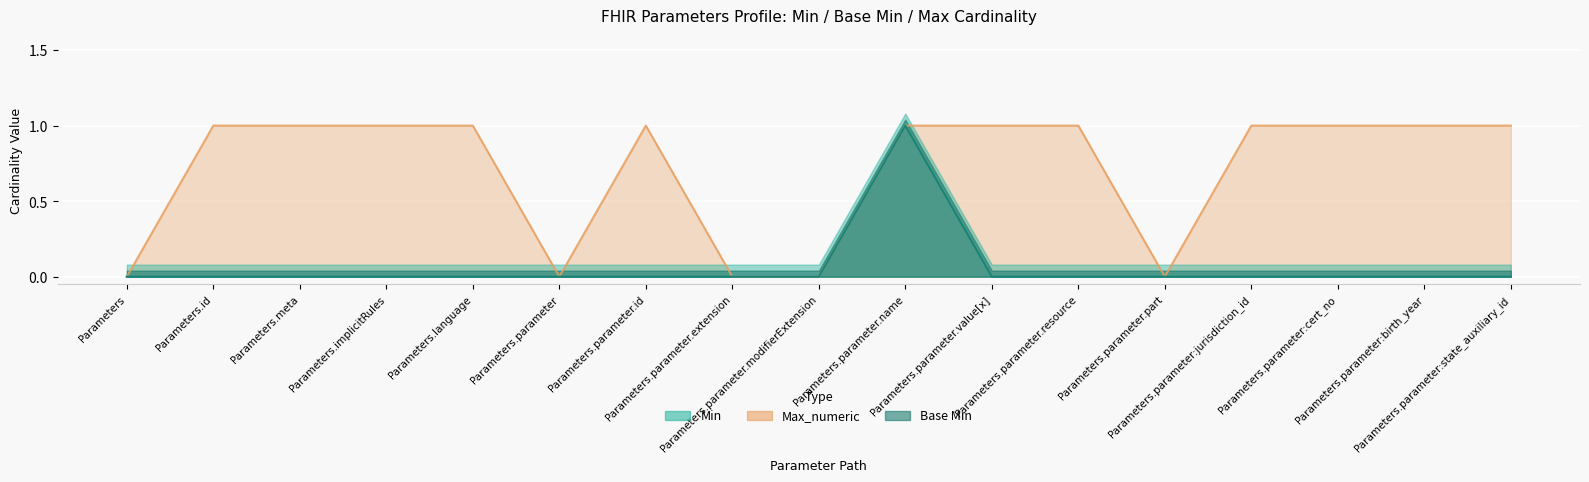

True or false: Base Min and Max_numeric intersect in this chart.

False